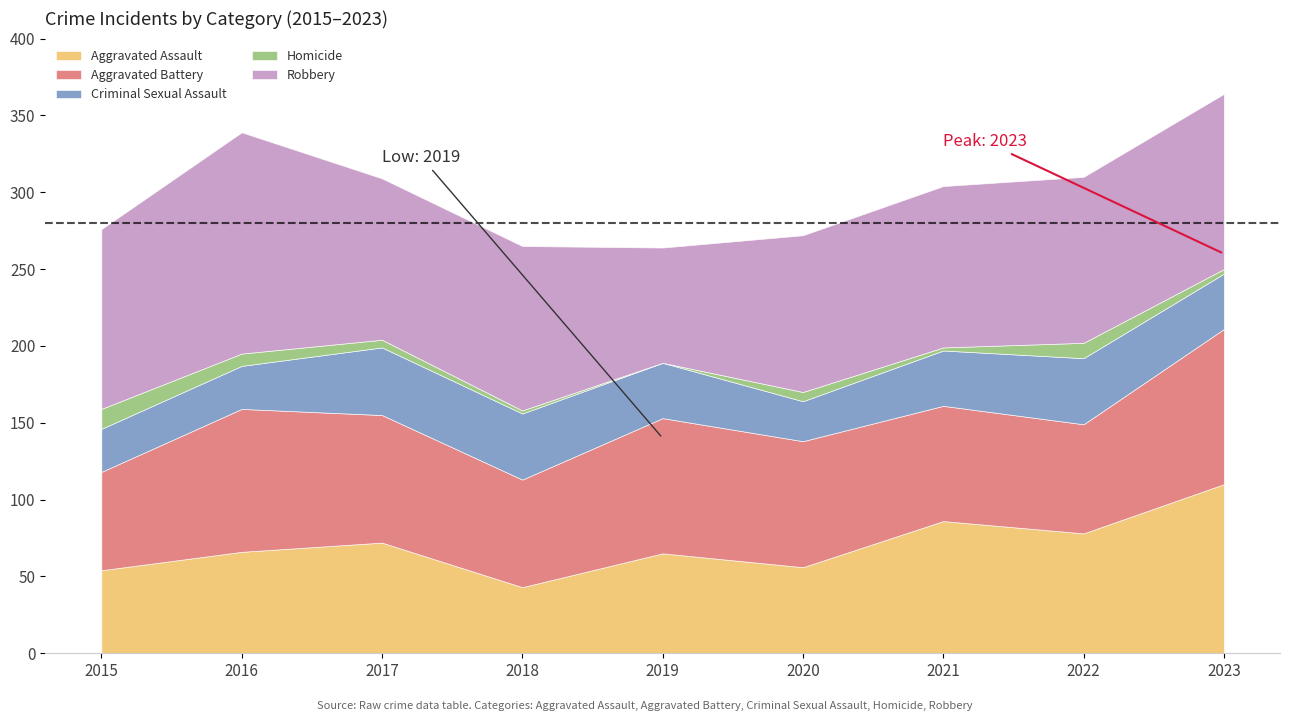

True or false: Criminal Sexual Assault and Aggravated Battery intersect in this chart.

False